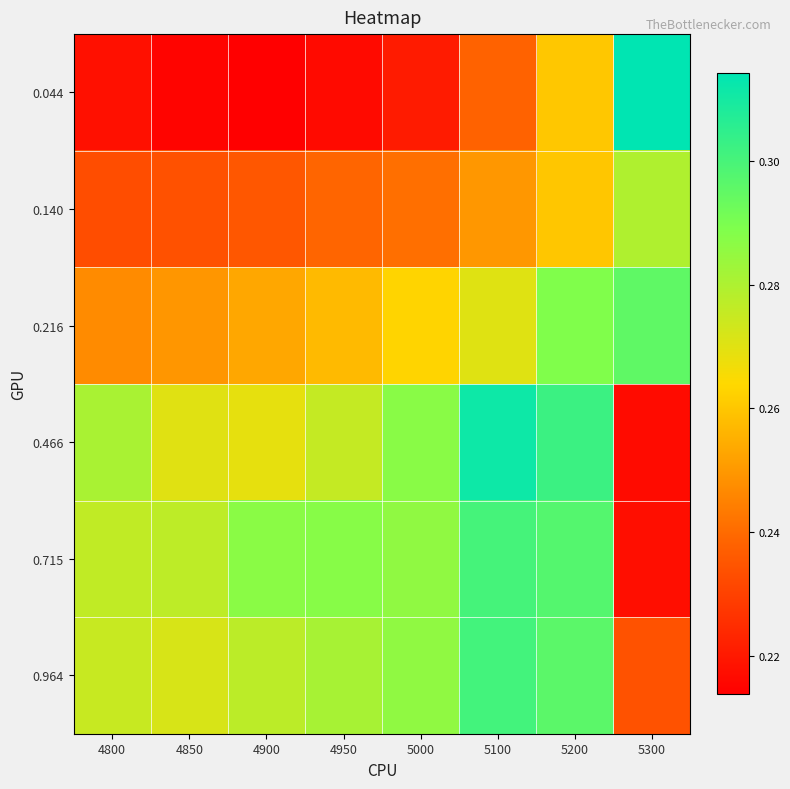

Reading right to left, transcribe all the data shown in this chart.

0.044: 5300=0.3	5200=0.3	5100=0.2	5000=0.2	4950=0.2	4900=0.2	4850=0.2	4800=0.2
0.140: 5300=0.3	5200=0.3	5100=0.2	5000=0.2	4950=0.2	4900=0.2	4850=0.2	4800=0.2
0.216: 5300=0.3	5200=0.3	5100=0.3	5000=0.3	4950=0.3	4900=0.3	4850=0.2	4800=0.2
0.466: 5300=0.2	5200=0.3	5100=0.3	5000=0.3	4950=0.3	4900=0.3	4850=0.3	4800=0.3
0.715: 5300=0.2	5200=0.3	5100=0.3	5000=0.3	4950=0.3	4900=0.3	4850=0.3	4800=0.3
0.964: 5300=0.2	5200=0.3	5100=0.3	5000=0.3	4950=0.3	4900=0.3	4850=0.3	4800=0.3